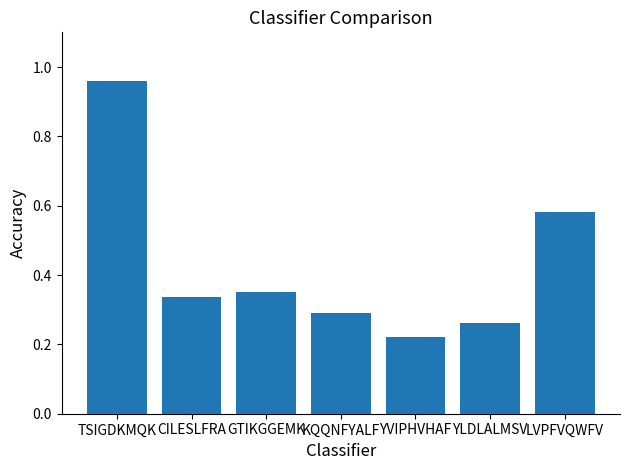

At which category does the chart reach its peak across all series?

TSIGDKMQK